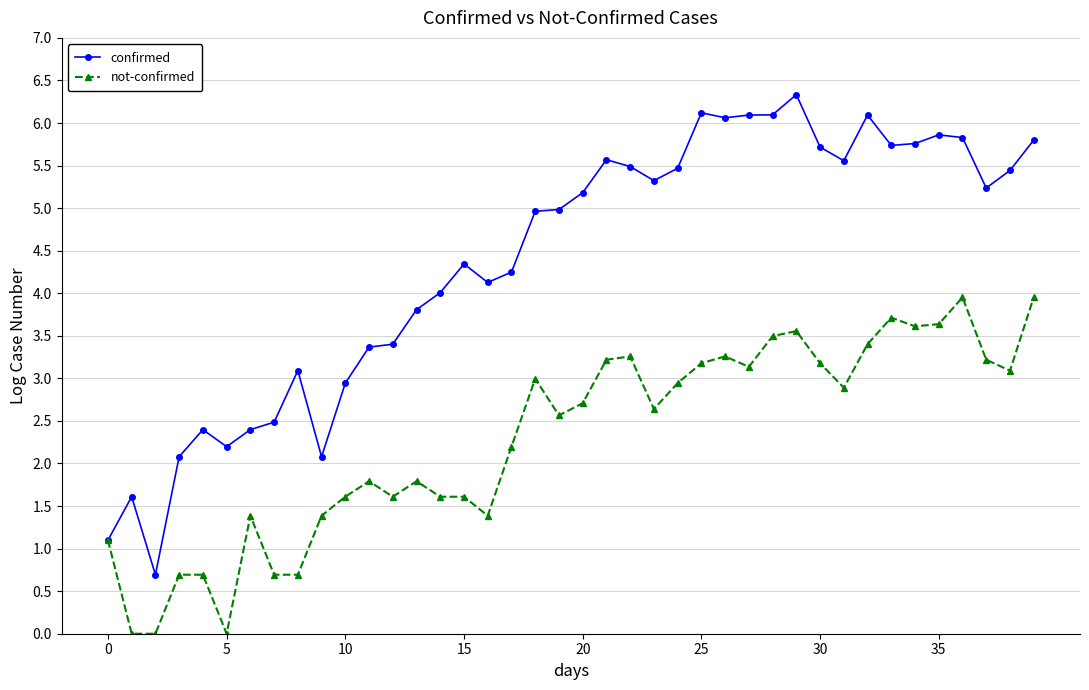

True or false: confirmed has more than 2 interior local peaks.

True